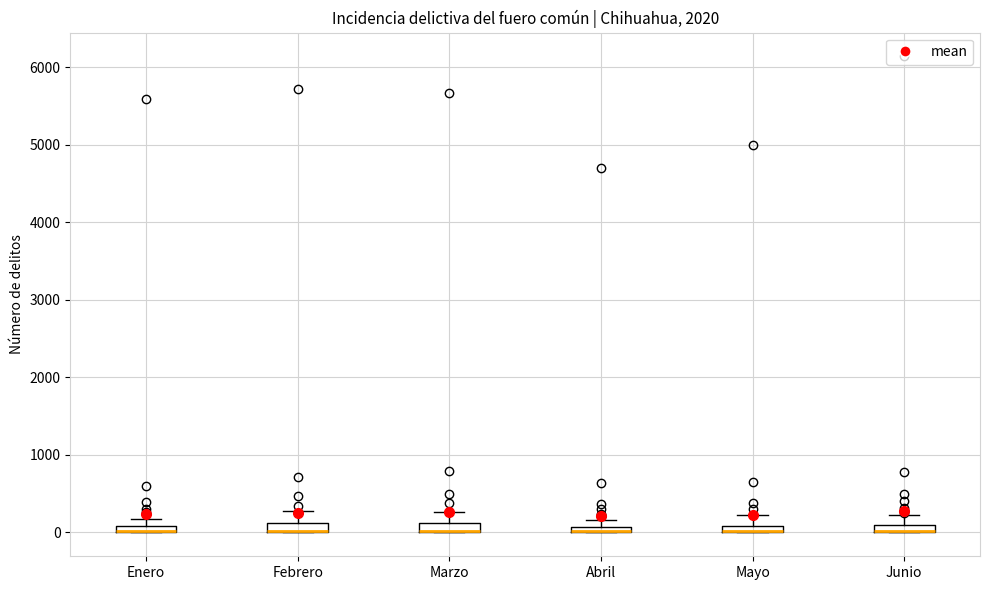

Where does the upper whisker of the box for Febrero end on the y-axis? The values are not printed on the chart, so give them approximately, as read against the axis.

300